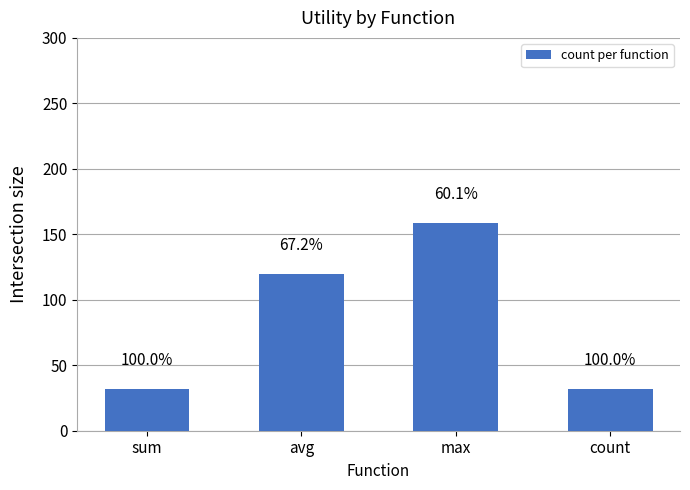

How many bars are there in total?

4